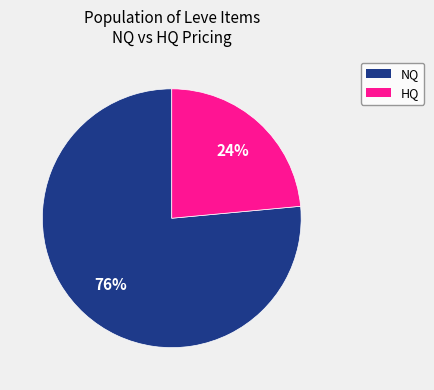

Does any single category account for the majority?

Yes